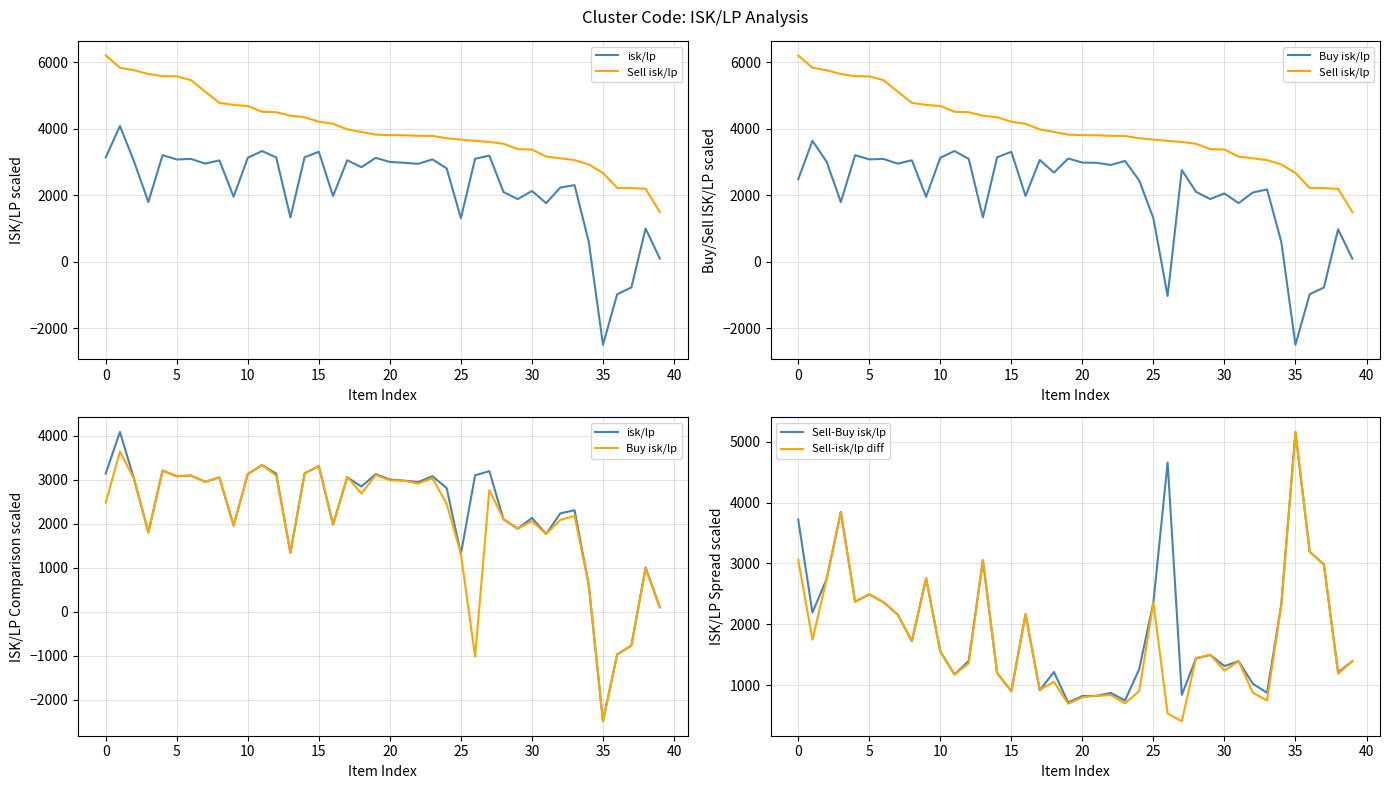

What is the maximum value for Sell-Buy isk/lp?

5156.7